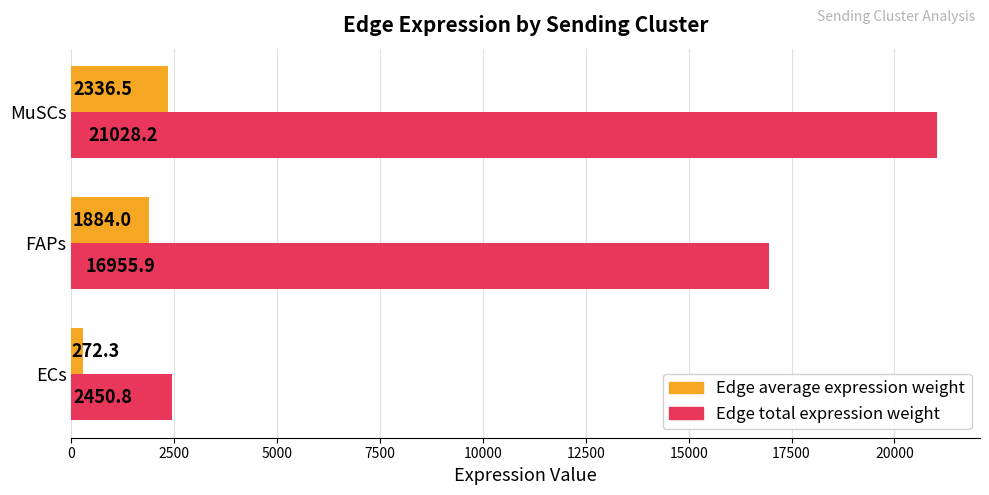

Which series has the widest spread of values?

Edge total expression weight